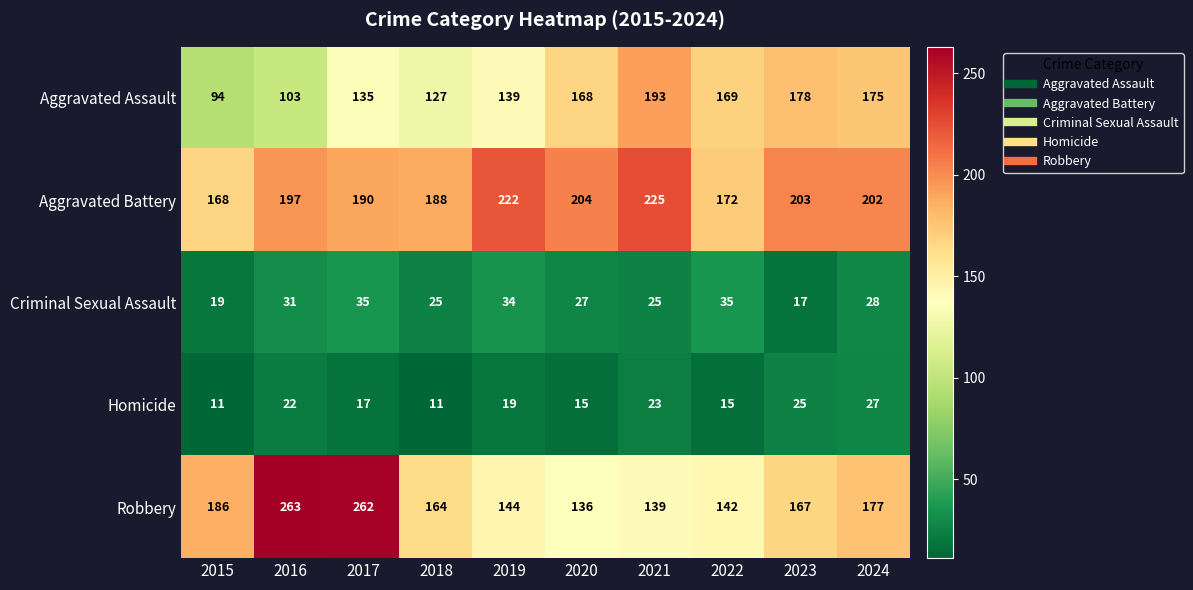

Where does the Aggravated Battery series first go above 202?

2019